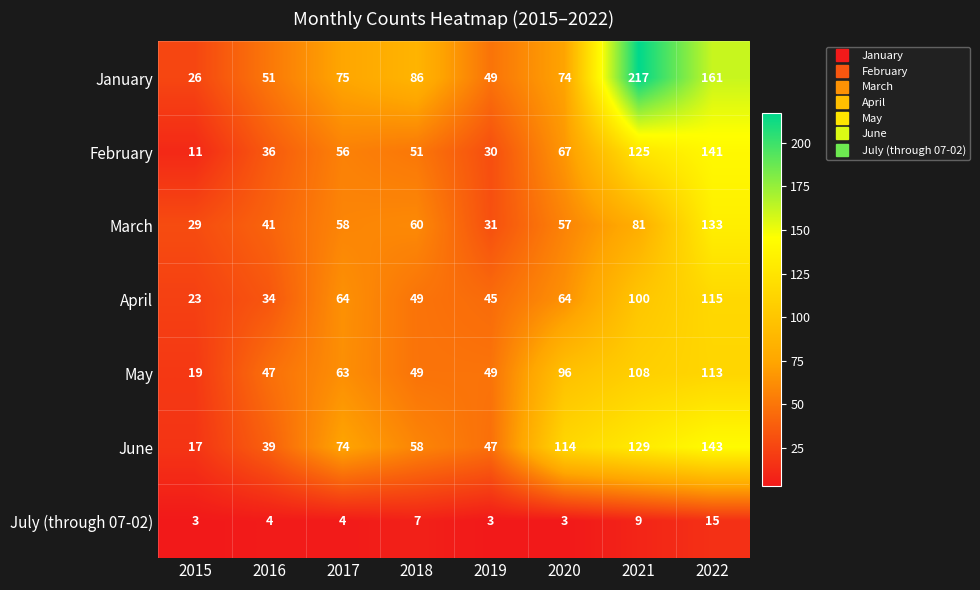

At which category does the chart reach its peak across all series?

2021